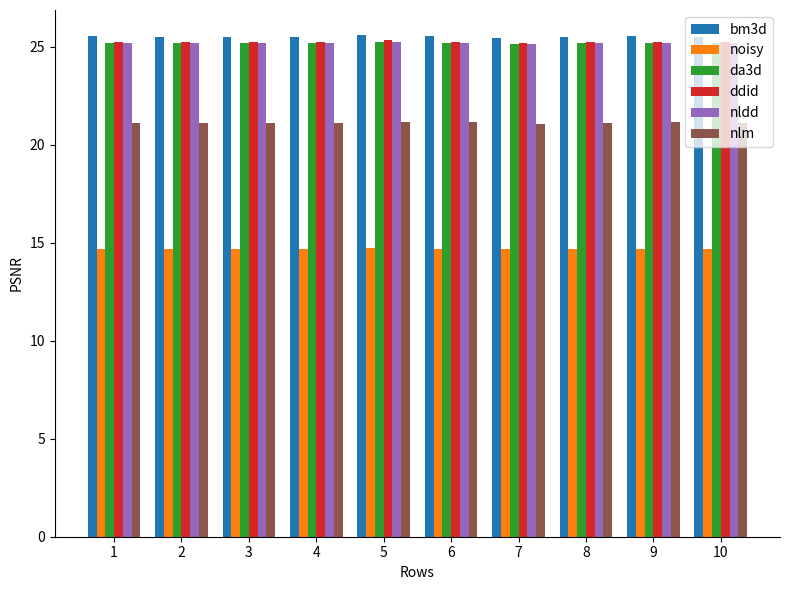

Is the value of noisy at 6 greater than the value of ddid at 3?

No